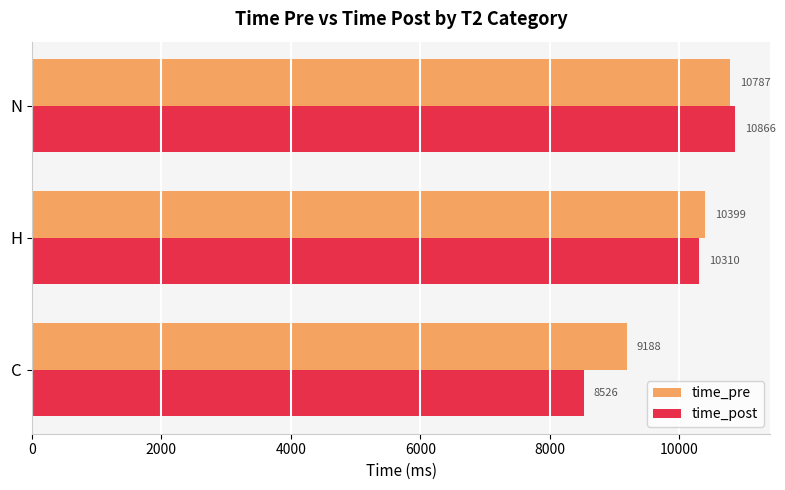

Read the time_pre value at H.

10399.0